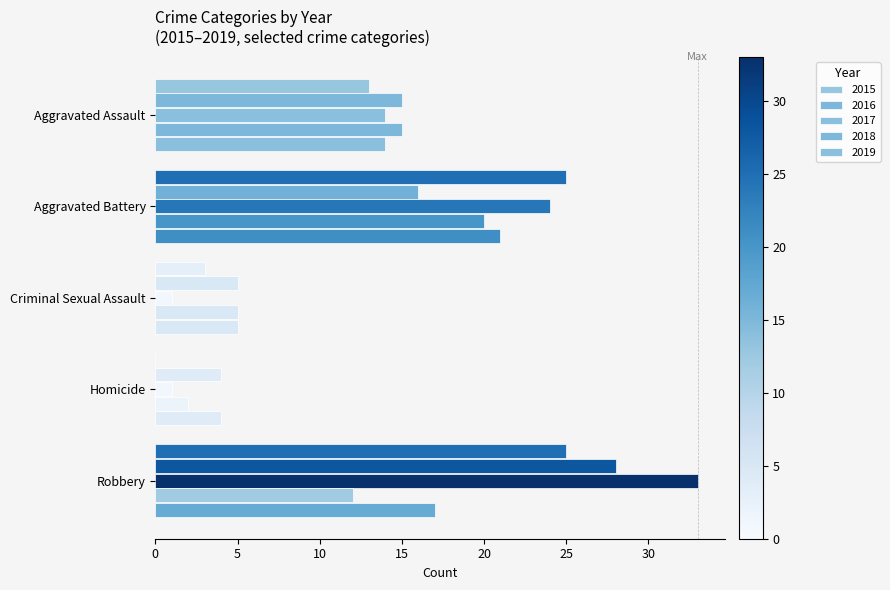

Is the value of 2017 at Aggravated Battery greater than the value of 2018 at Robbery?

Yes